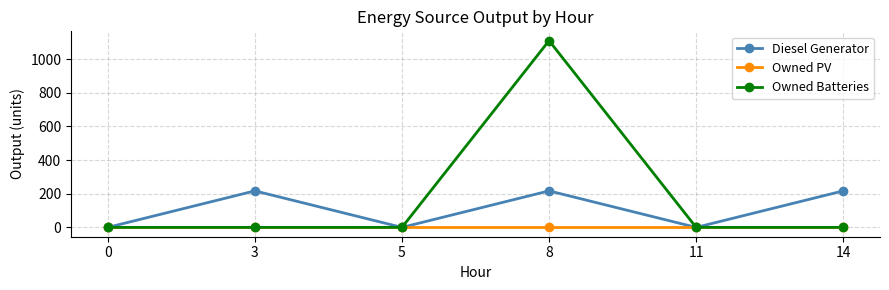

Reading left to right, what are all the values shown in this chart?

Diesel Generator: 0.0	217.0	0.0	217.0	0.0	217.0
Owned PV: 0.0	0.0	0.0	0.0	0.0	0.0
Owned Batteries: 0.0	0.0	0.0	1110.0	0.0	0.0